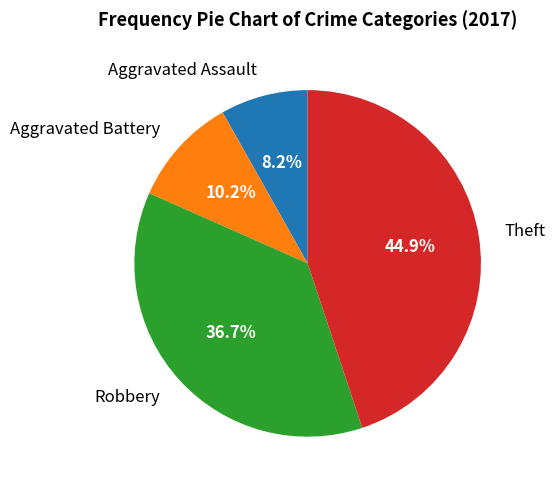

To the nearest percent, what is the combined percentage of Theft and Aggravated Battery?

55%